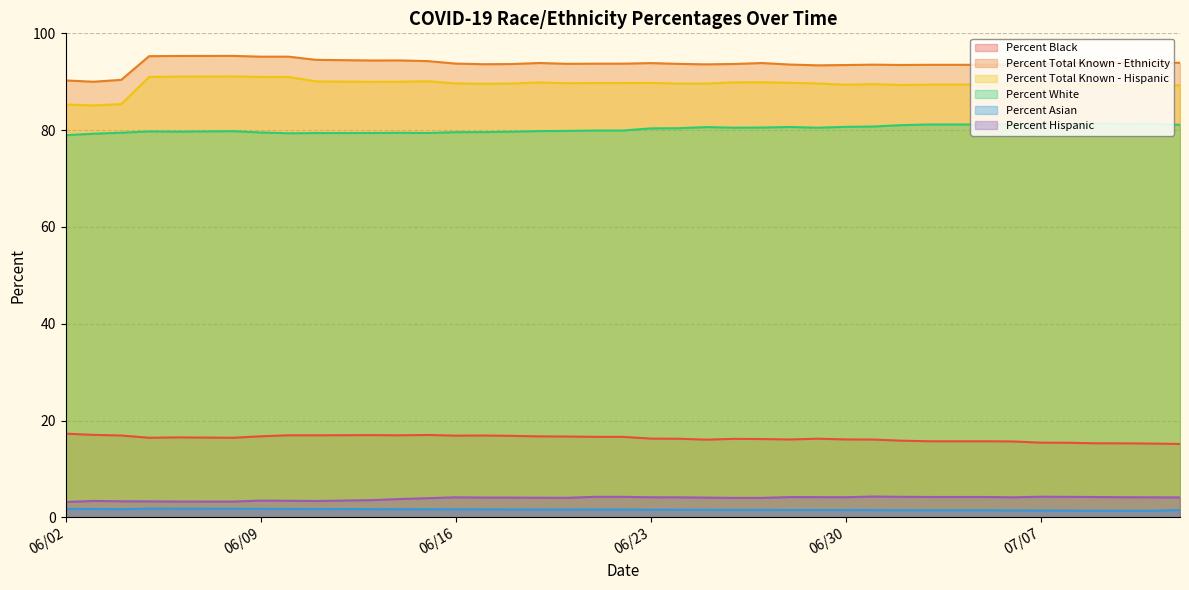

What is the difference between the highest and lowest values at 06/27/2020?

92.3